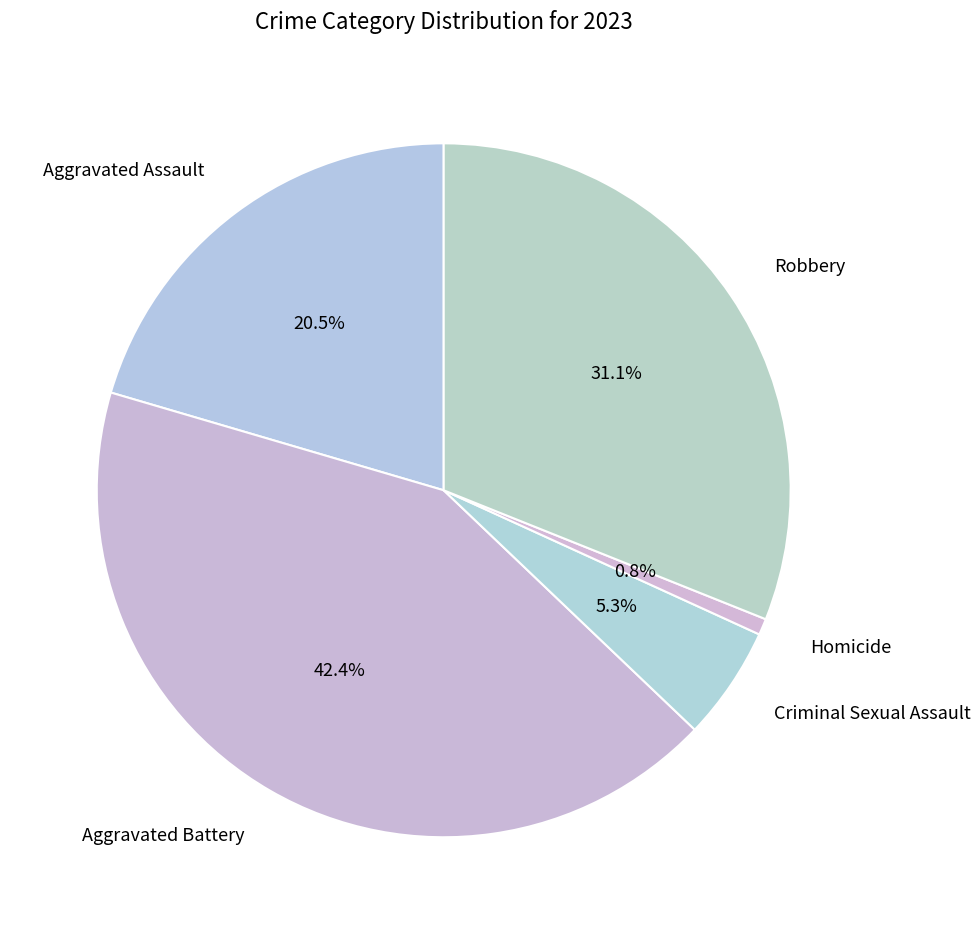

What is the smallest slice in the pie chart?

Homicide